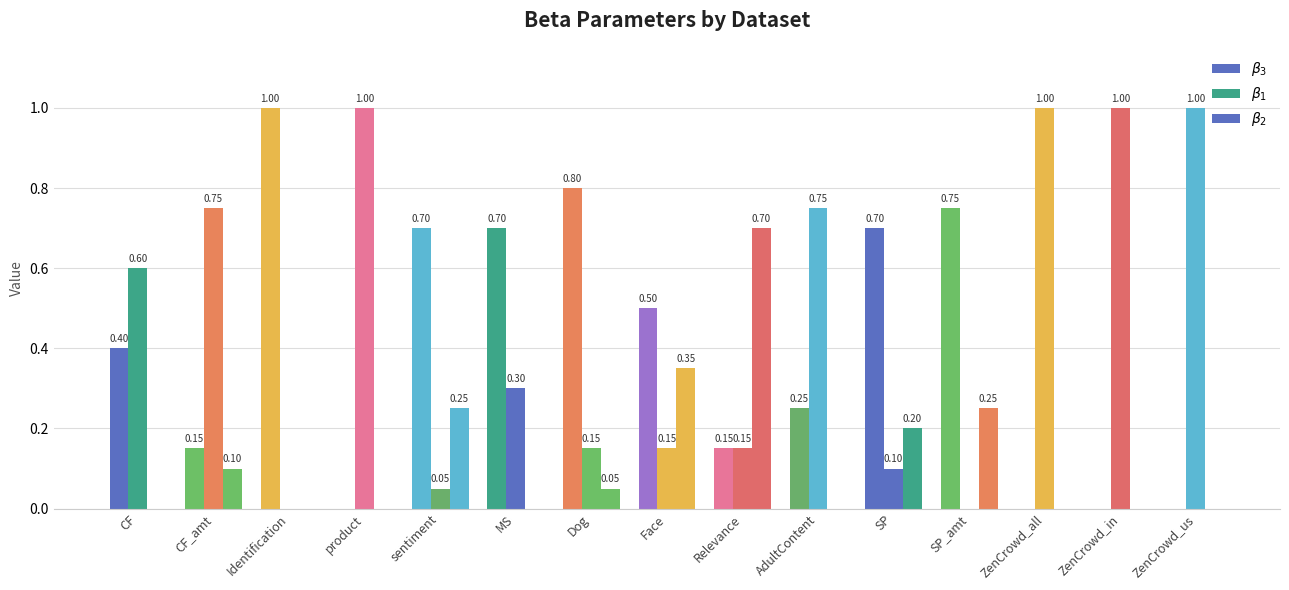

How many data points does each series have?

15